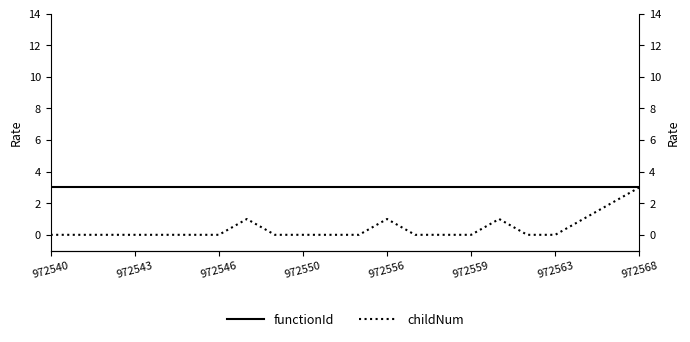

Reading right to left, list all the values displayed in this chart.

functionId: 3	3	3	3	3	3	3	3	3	3	3	3	3	3	3	3	3	3	3	3	3	3
childNum: 3	2	1	0	0	1	0	0	0	1	0	0	0	0	1	0	0	0	0	0	0	0